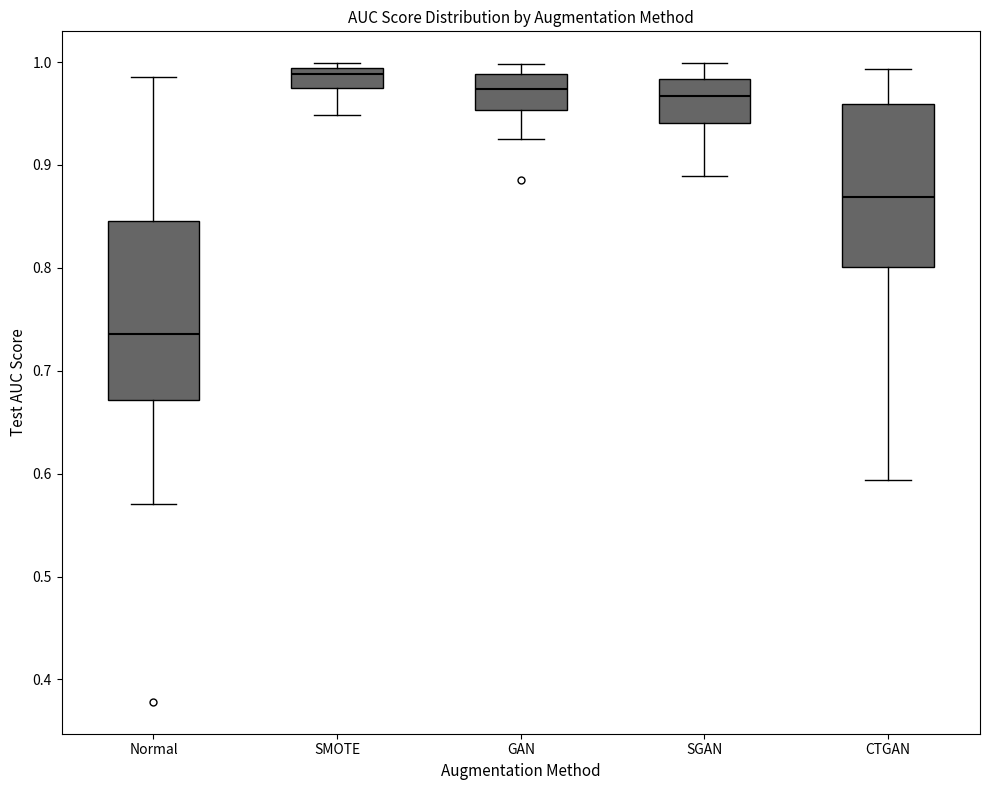

Comparing the boxes themselves (not the whiskers), which one is the tallest?

Normal